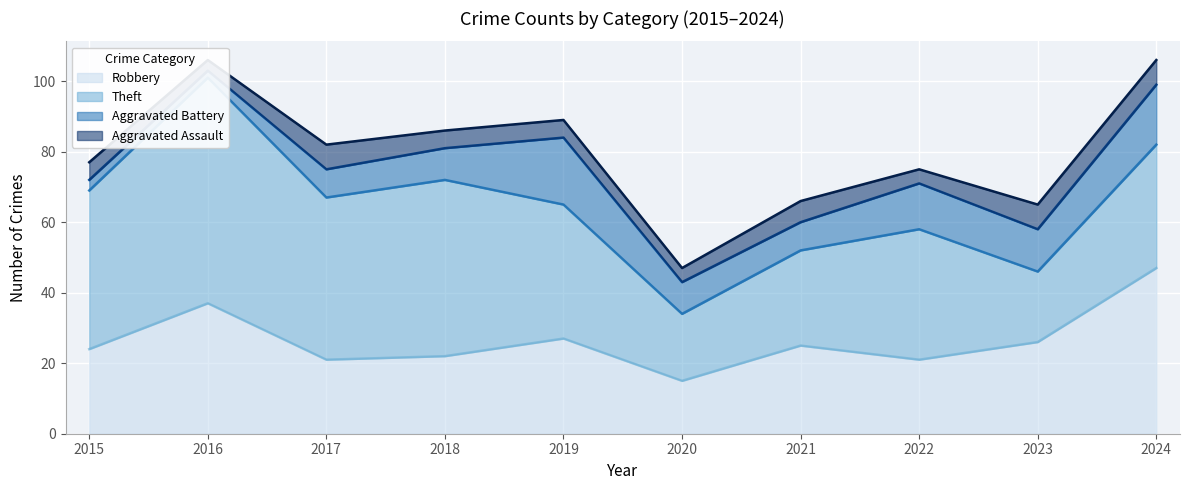

Reading right to left, extract all data points from this chart.

Robbery: 47	26	21	25	15	27	22	21	37	24
Theft: 35	20	37	27	19	38	50	46	64	45
Aggravated Battery: 17	12	13	8	9	19	9	8	2	3
Aggravated Assault: 7	7	4	6	4	5	5	7	3	5